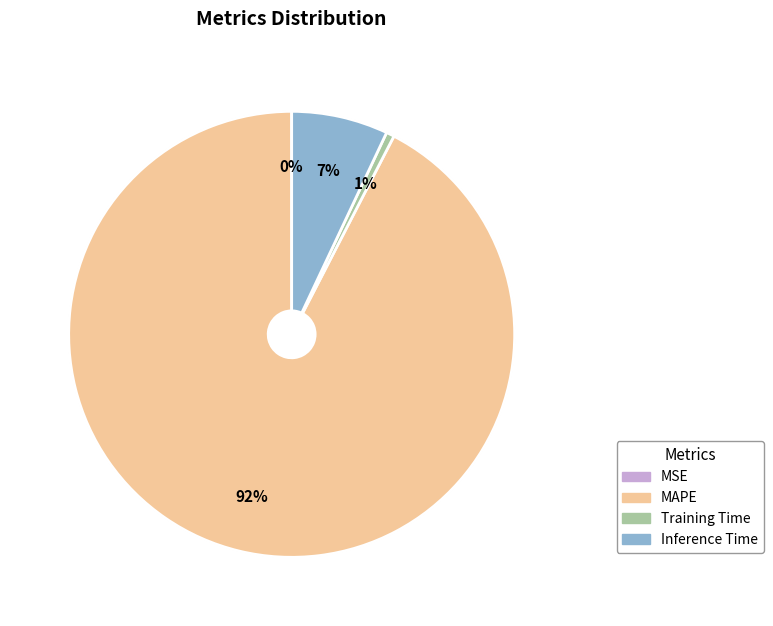

Which category has the biggest portion of the pie?

MAPE